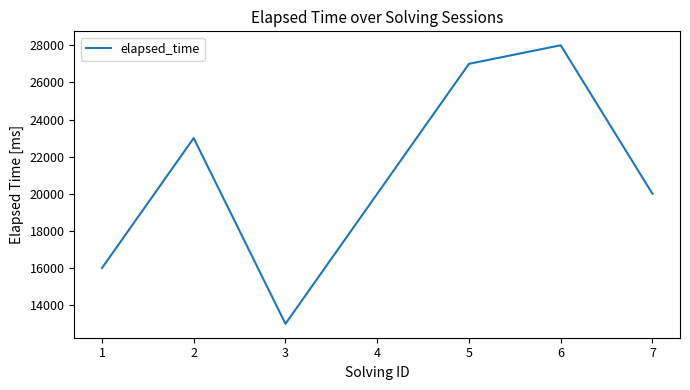

Between 1 and 3, which is larger?

1